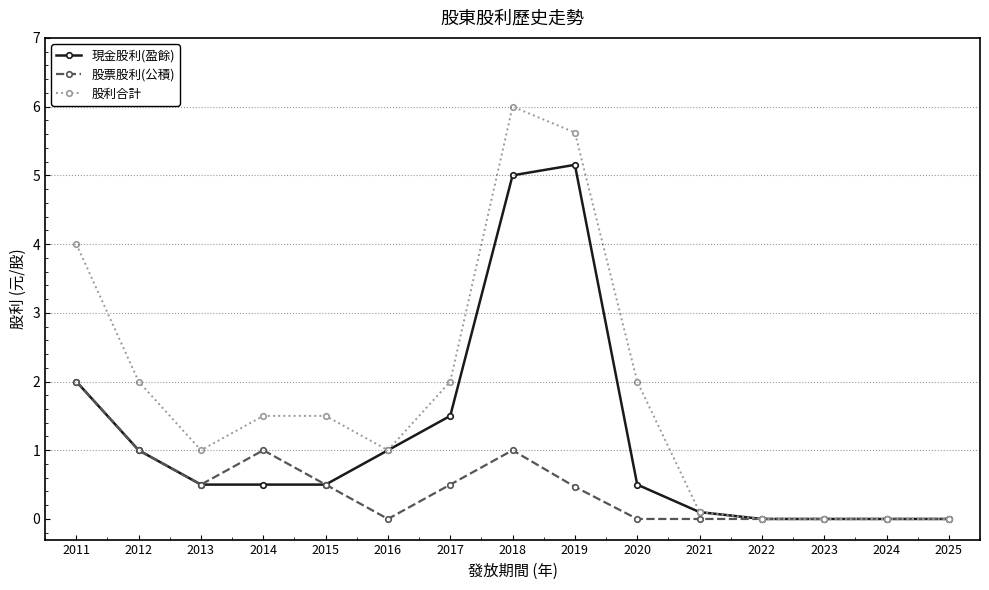

Reading left to right, list all the values displayed in this chart.

現金股利(盈餘): 2011=2.0	2012=1.0	2013=0.5	2014=0.5	2015=0.5	2016=1.0	2017=1.5	2018=5.0	2019=5.2	2020=0.5	2021=0.1	2022=0.0	2023=0.0	2024=0.0	2025=0.0
股票股利(公積): 2011=2.0	2012=1.0	2013=0.5	2014=1.0	2015=0.5	2016=0.0	2017=0.5	2018=1.0	2019=0.5	2020=0.0	2021=0.0	2022=0.0	2023=0.0	2024=0.0	2025=0.0
股利合計: 2011=4.0	2012=2.0	2013=1.0	2014=1.5	2015=1.5	2016=1.0	2017=2.0	2018=6.0	2019=5.6	2020=2.0	2021=0.1	2022=0.0	2023=0.0	2024=0.0	2025=0.0